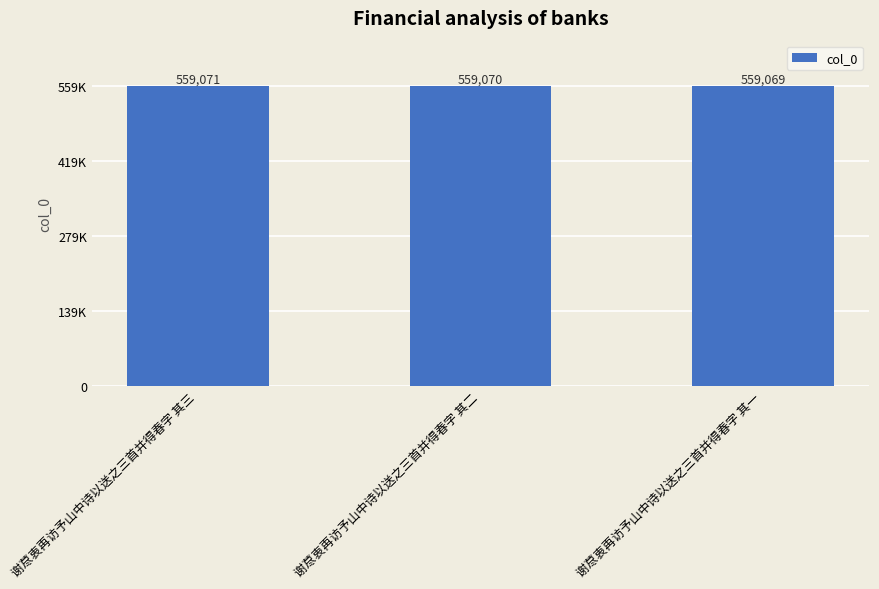

Reading left to right, what are all the values shown in this chart?

谢荩衷再访予山中诗以送之三首并得春字 其三=559071	谢荩衷再访予山中诗以送之三首并得春字 其二=559070	谢荩衷再访予山中诗以送之三首并得春字 其一=559069